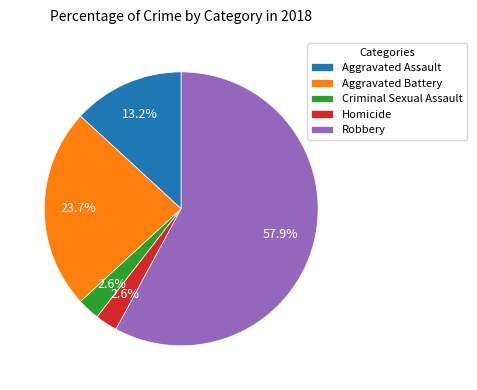

How many slices are in this pie chart?

5